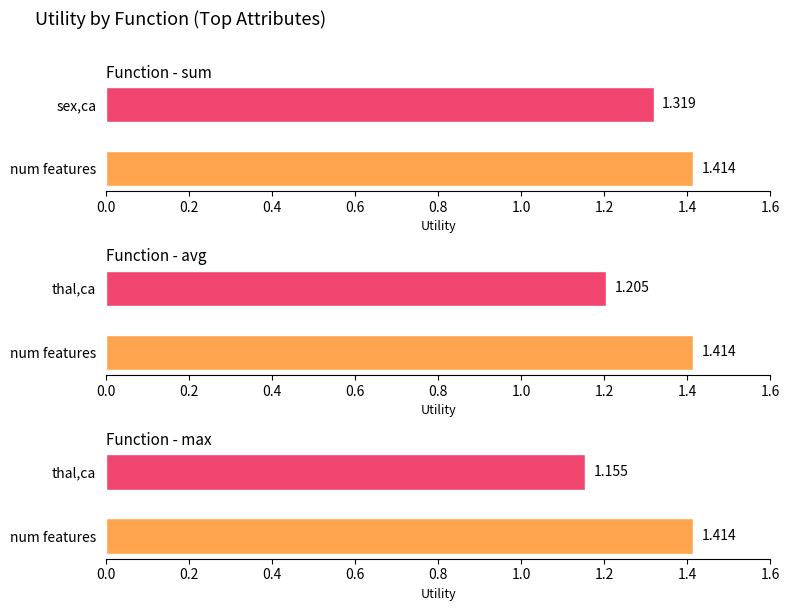

Which has a higher value, sum or avg?

sum